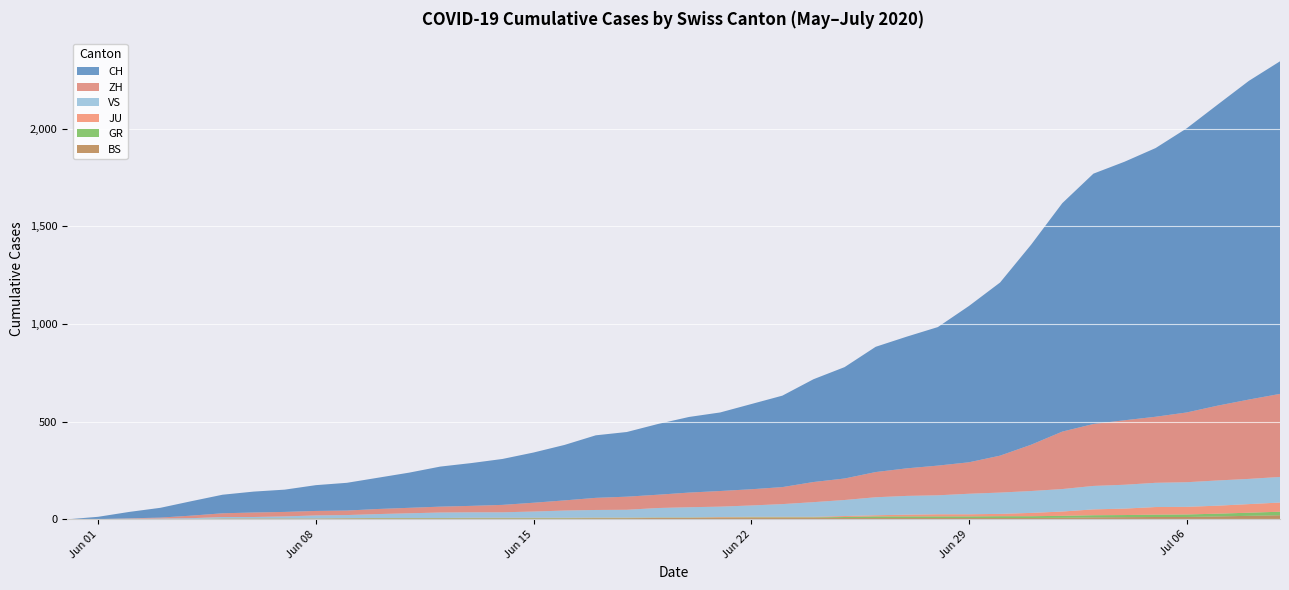

Reading left to right, what are all the values shown in this chart?

CH: 0	12	33	50	74	95	107	114	132	142	160	180	205	219	235	257	284	320	331	362	387	402	436	468	526	570	641	674	709	800	886	1024	1169	1281	1323	1375	1454	1541	1631	1702
ZH: 0	0	2	5	13	19	23	23	23	23	26	28	30	33	38	45	52	62	67	68	75	80	83	87	103	110	129	141	152	161	189	237	294	317	330	338	357	383	406	425
VS: 0	1	2	2	4	7	7	10	15	16	20	24	28	28	28	32	37	39	40	48	52	53	58	65	75	82	92	96	97	105	109	112	115	120	122	124	126	129	129	131
GR: 0	0	1	1	1	1	1	1	1	1	2	2	2	2	2	2	2	2	2	2	2	2	3	3	3	5	8	8	8	8	9	9	10	11	11	12	13	14	16	18
JU: 0	0	0	0	0	0	0	0	0	0	0	0	0	1	1	1	1	1	1	1	1	3	3	3	3	5	6	9	11	11	12	17	22	30	33	39	39	41	44	47
BS: 0	0	0	1	1	4	4	4	4	5	5	5	5	5	5	5	5	6	6	7	7	7	7	7	7	7	7	7	7	7	7	7	8	10	11	12	12	15	18	21